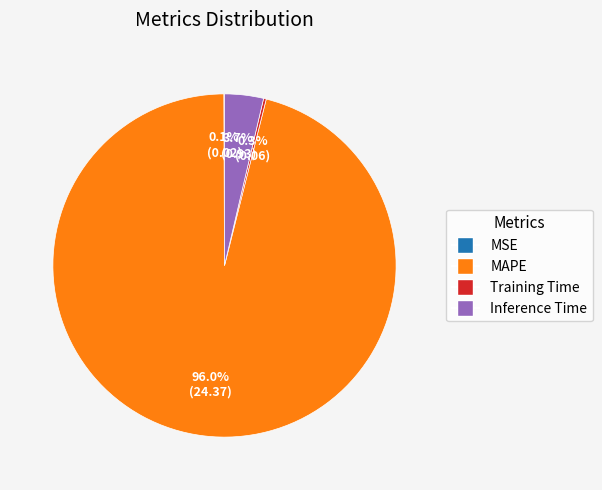

Is there a majority slice in this chart?

Yes